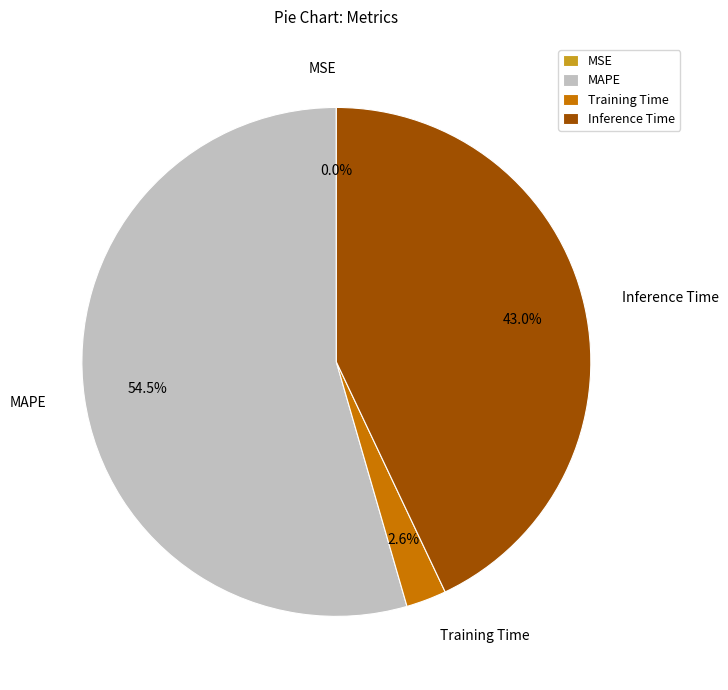

Does MAPE account for over 50% of the chart?

Yes